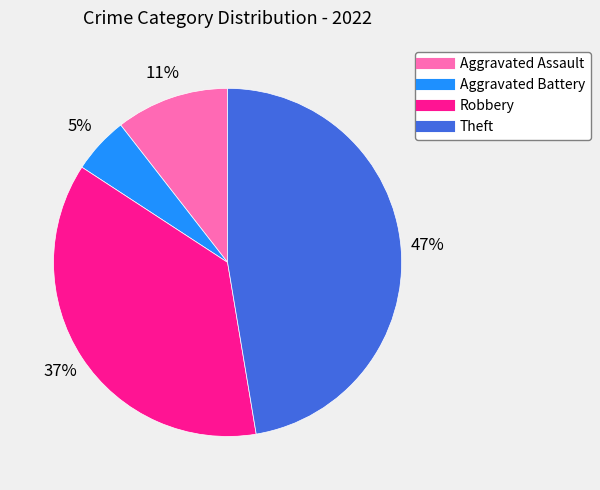

Approximately how many times larger is the value at Aggravated Battery compared to Aggravated Assault?

0.5